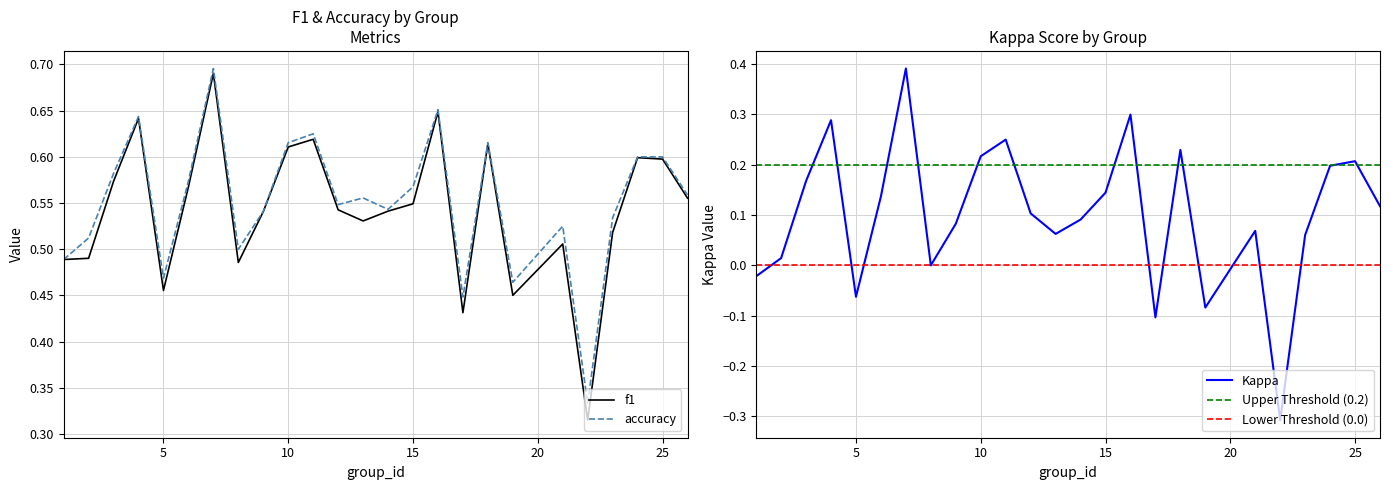

How many lines are shown in the chart?

3